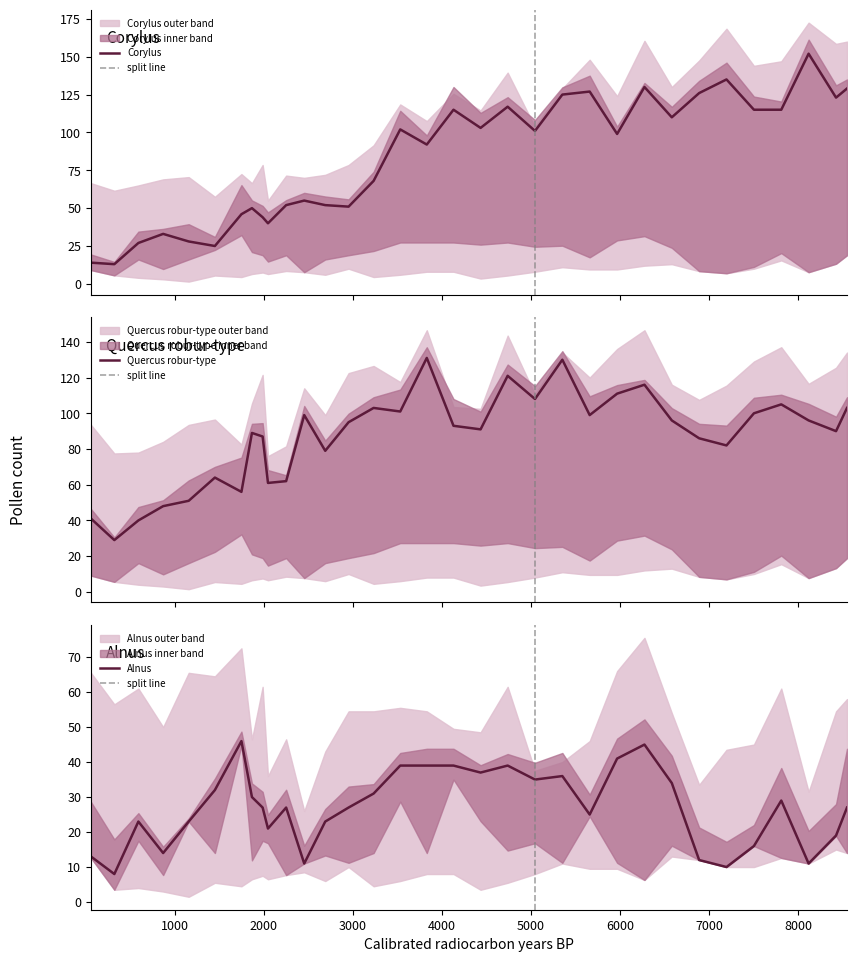

What is the difference between the Alnus values at 5351 and 869?

22